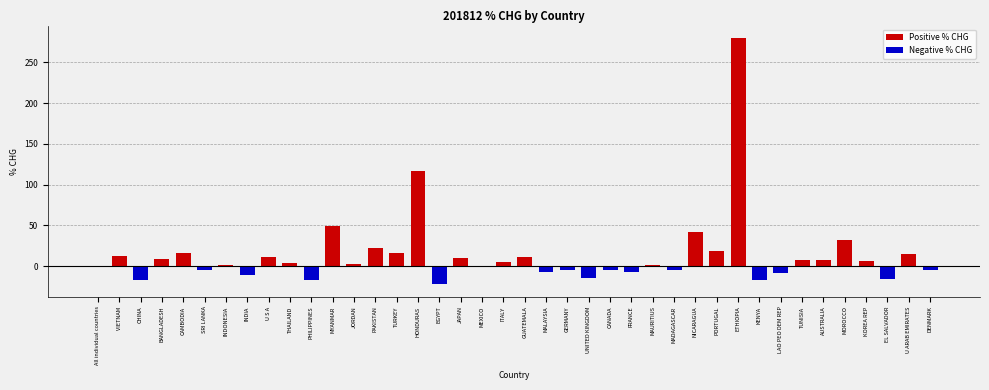

Is it true that the value at TURKEY is 27.5?

False